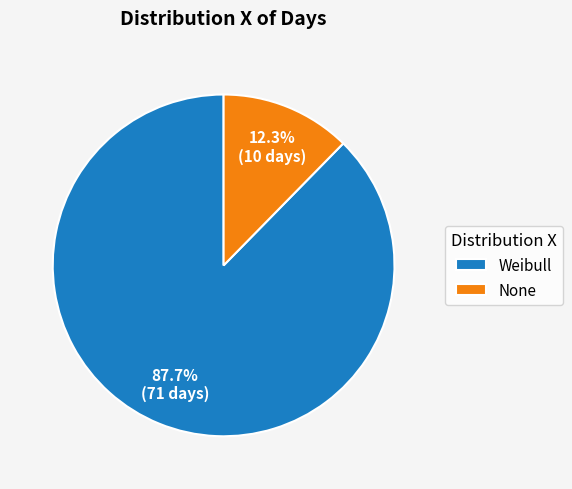

What percentage is the Weibull slice, to the nearest percent?

88%